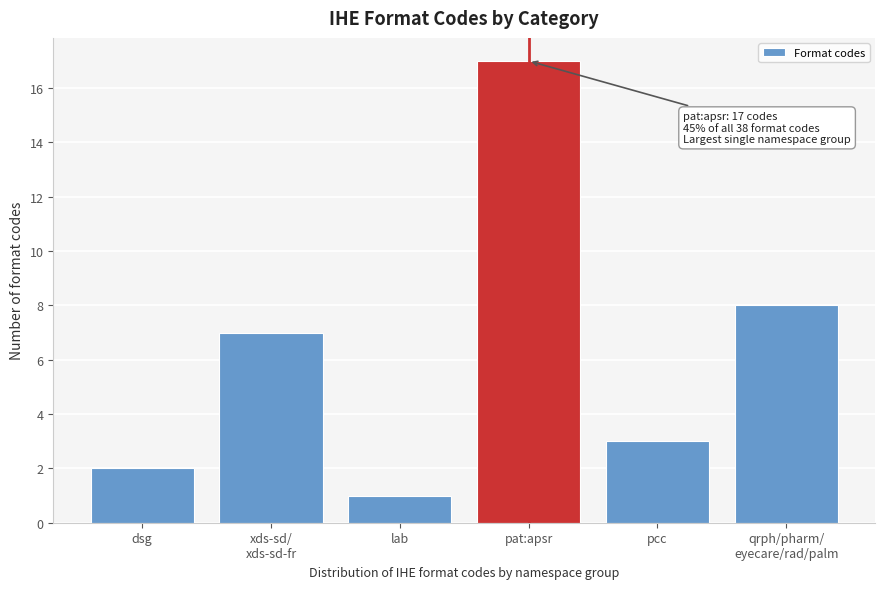

Reading left to right, what are all the values shown in this chart?

2	7	1	17	3	8